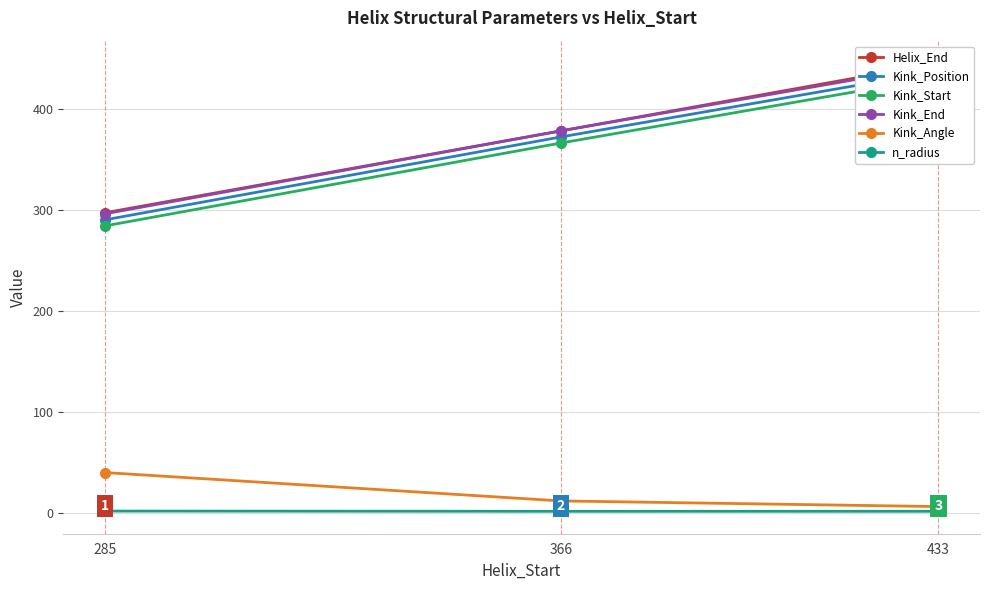

List the labels in order of Helix_End value, largest first.

433, 366, 285